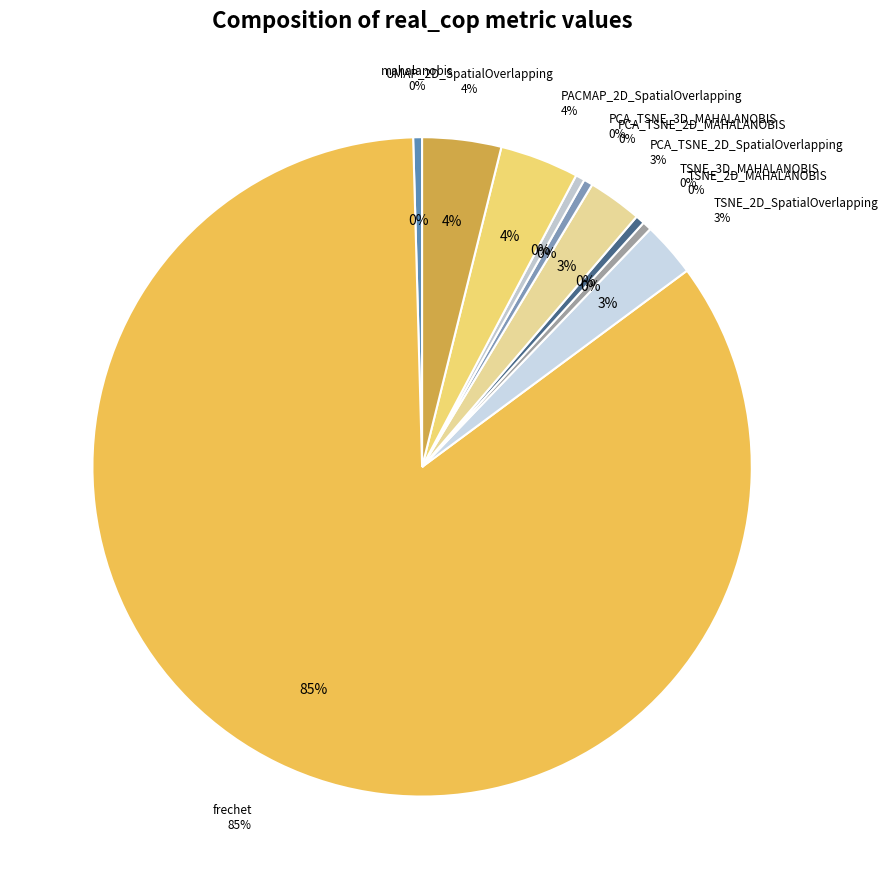

Between PCA_TSNE_3D_MAHALANOBIS and mahalanobis, which is larger?

PCA_TSNE_3D_MAHALANOBIS